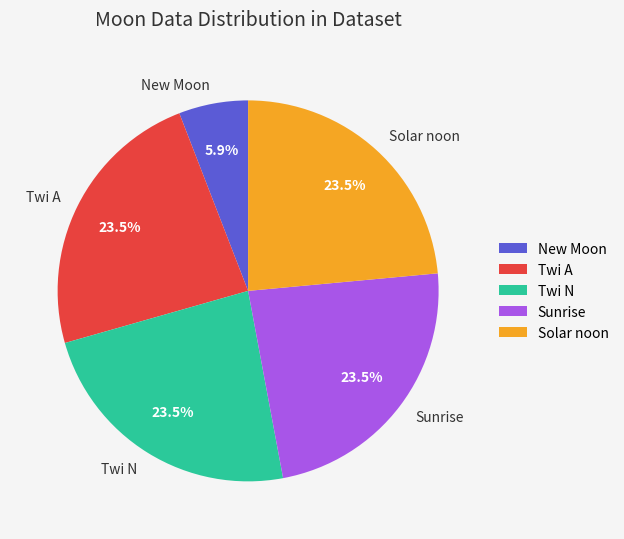

Which slice is the smallest?

New Moon